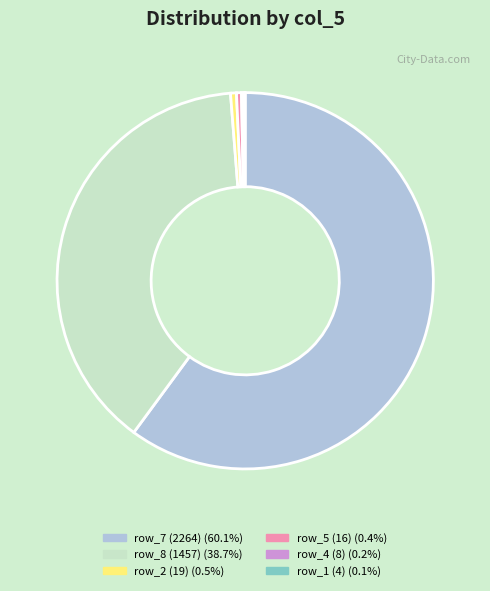

Is there any slice that represents more than half of the pie?

Yes